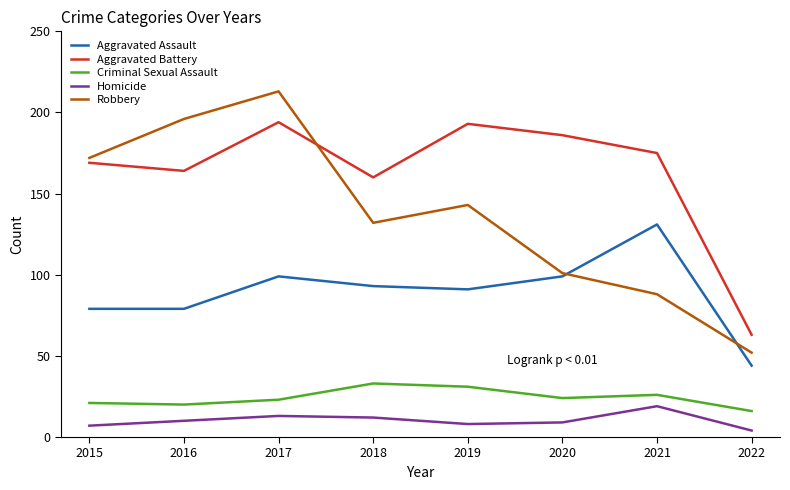

At which label does Aggravated Battery first exceed 175?

2017